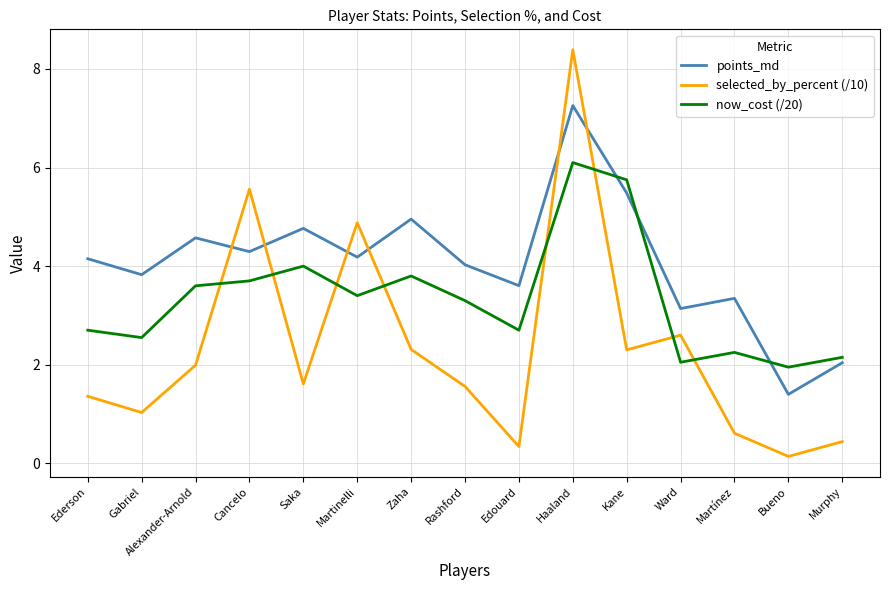

What is the smallest value displayed?

0.1